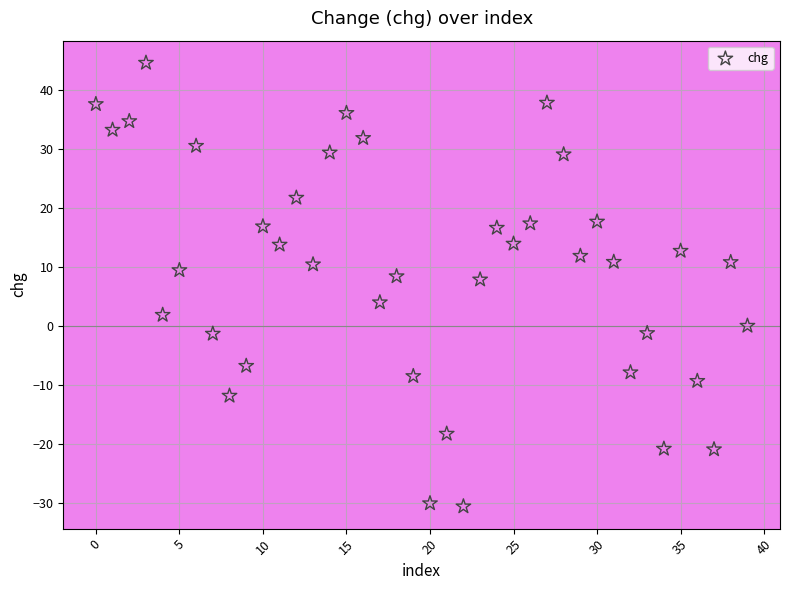

How many data points are displayed?

40